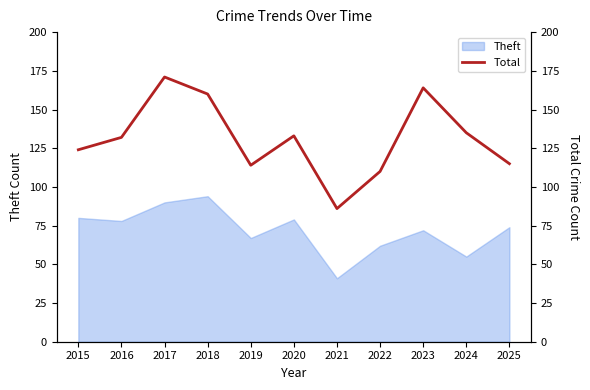

True or false: the data shows 226 at 2017.

False